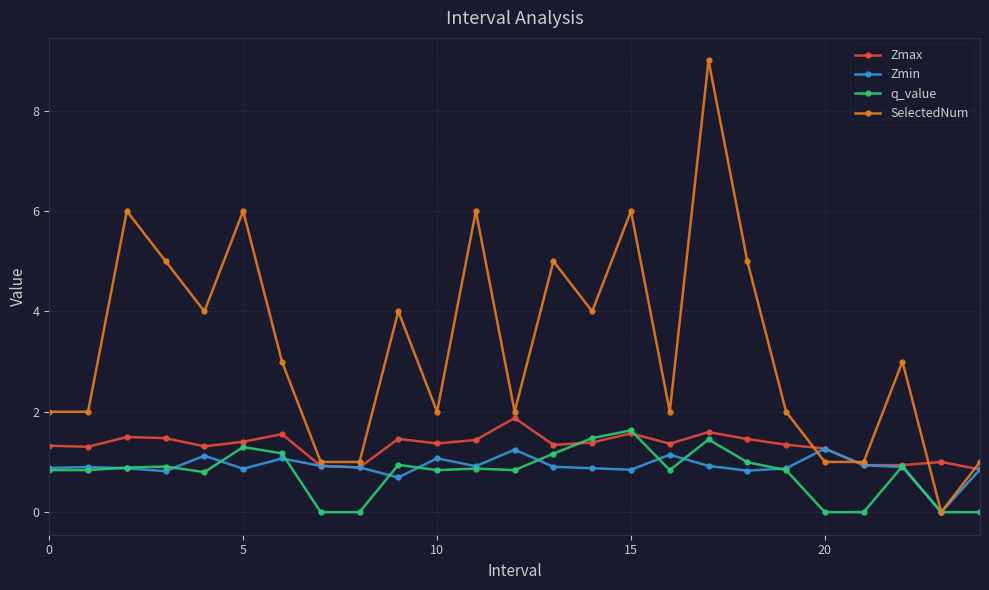

What is the maximum value for Zmin?

1.3